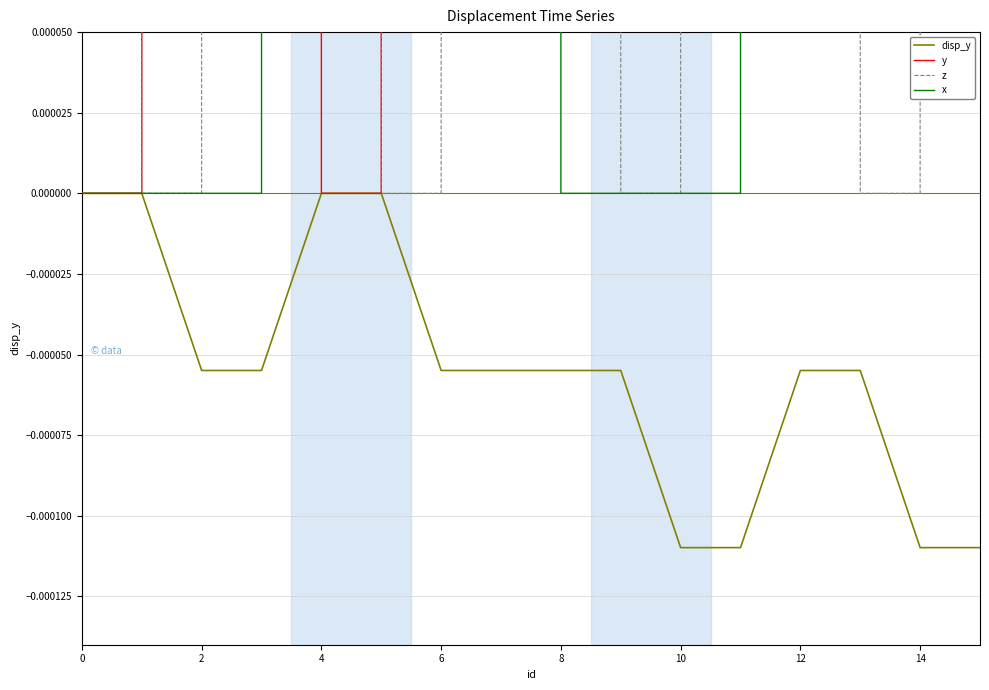

How many intersections are there between y and z?

4